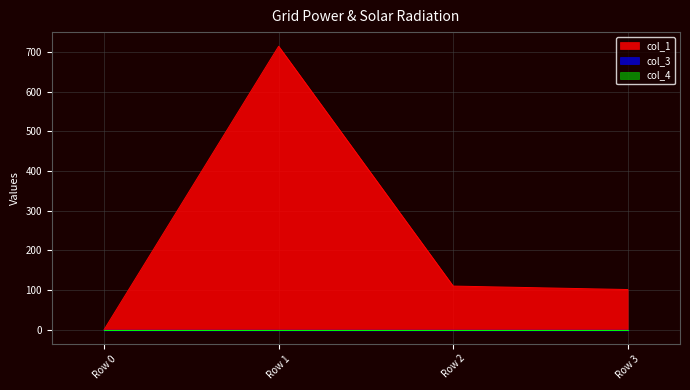

Is the value of col_1 at Row 1 greater than the value of col_3 at Row 0?

Yes